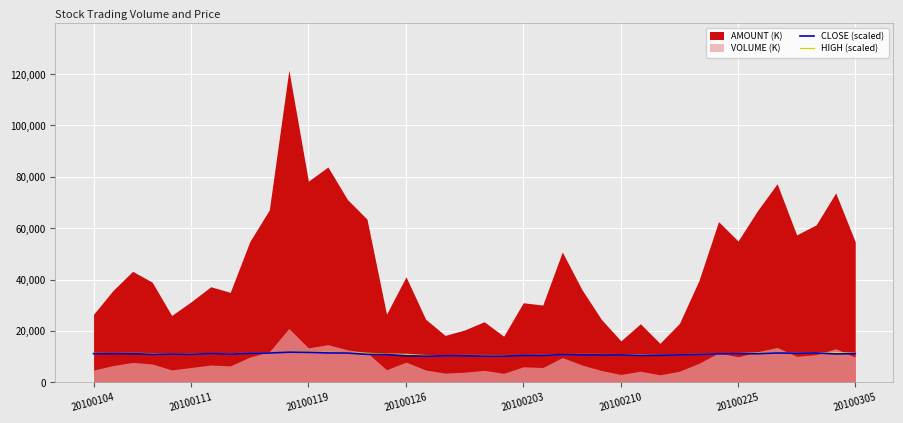

What is the highest value of the HIGH (scaled) series?

11840